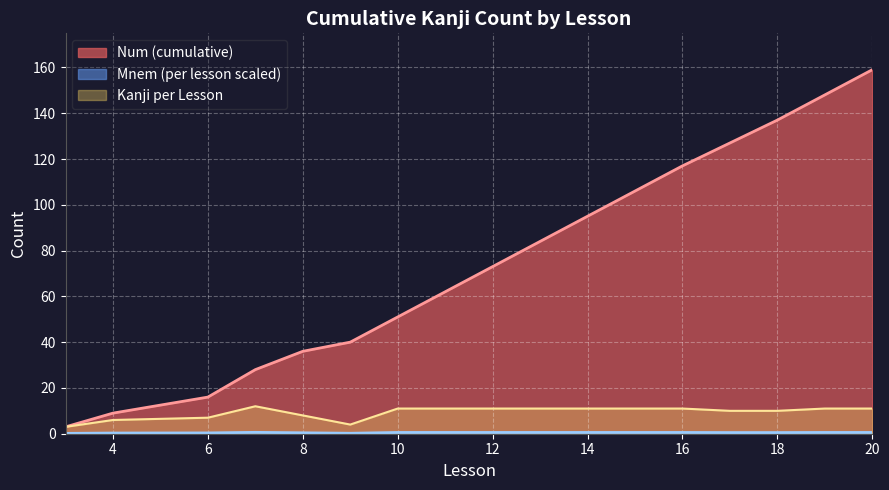

The Mnem (cumulative) series shows 0 at 11. True or false?

True